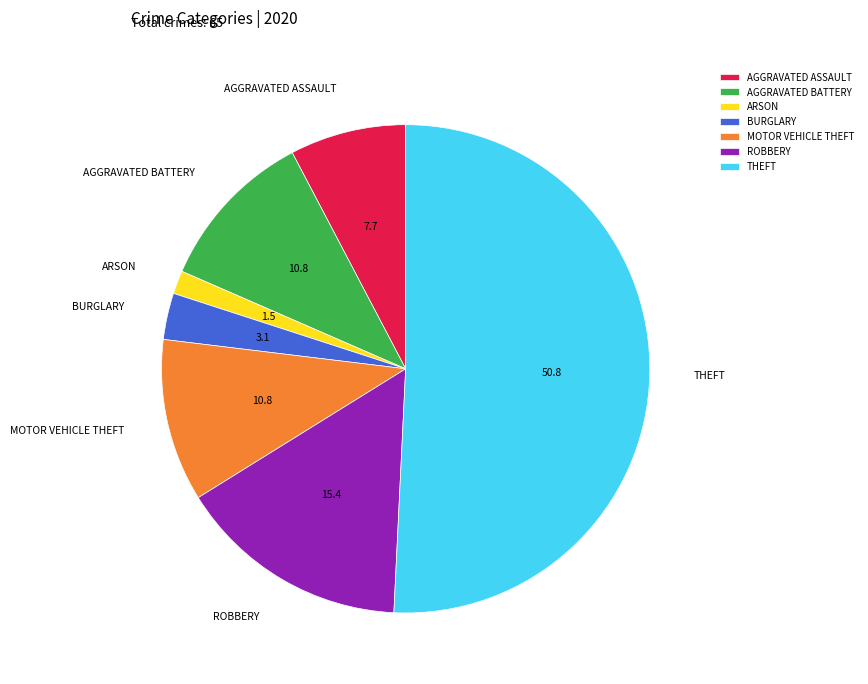

Is the sum of MOTOR VEHICLE THEFT and AGGRAVATED ASSAULT greater than half?

No